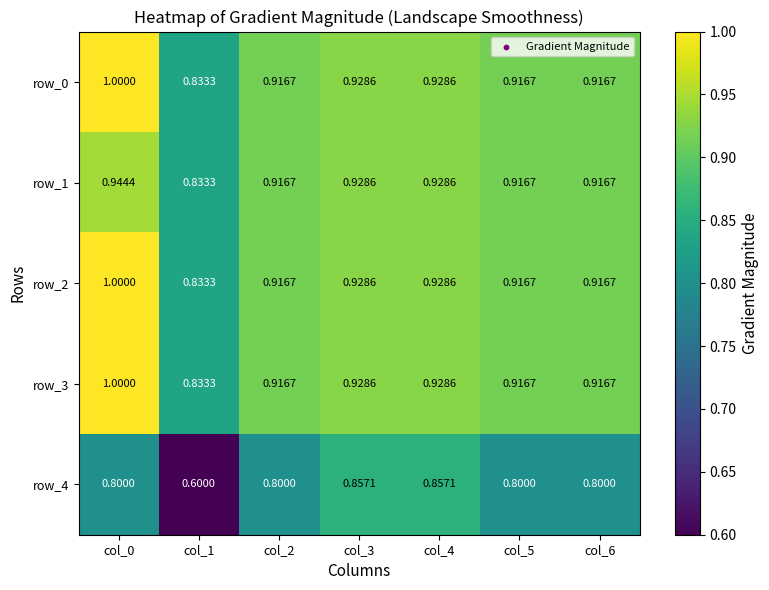

Read the row_0 value at col_1.

0.8